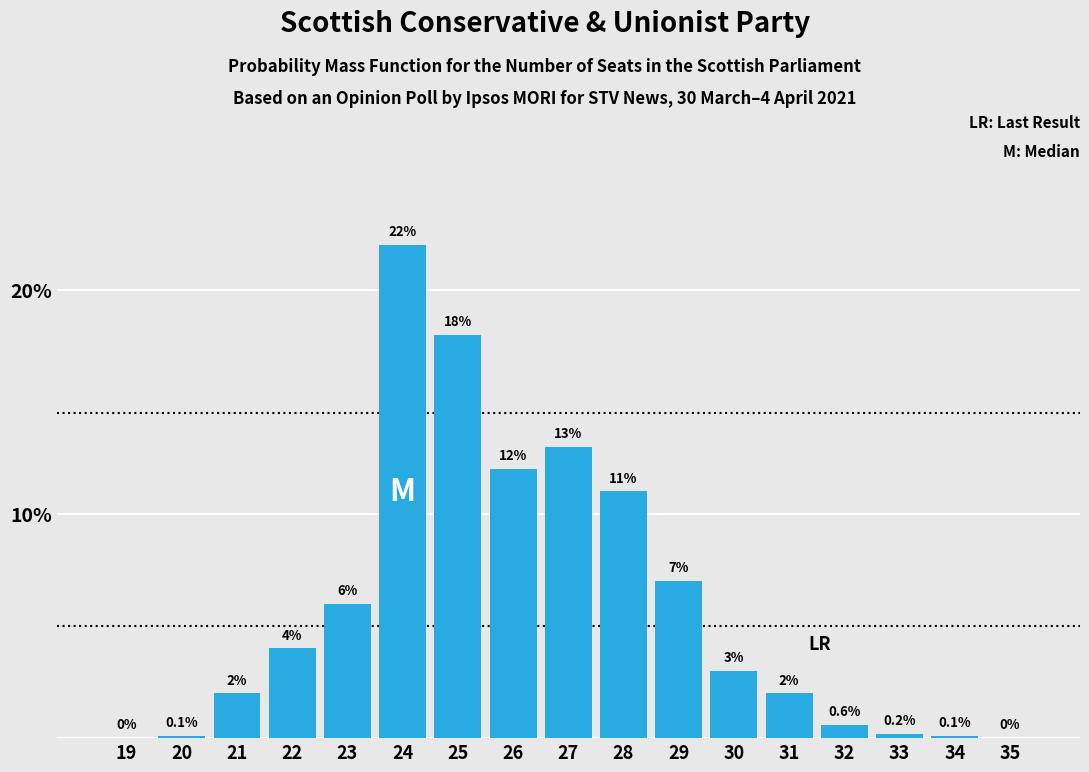

Reading left to right, what are all the values shown in this chart?

19=0.0	20=0.1	21=2.0	22=4.0	23=6.0	24=22.0	25=18.0	26=12.0	27=13.0	28=11.0	29=7.0	30=3.0	31=2.0	32=0.6	33=0.2	34=0.1	35=0.0